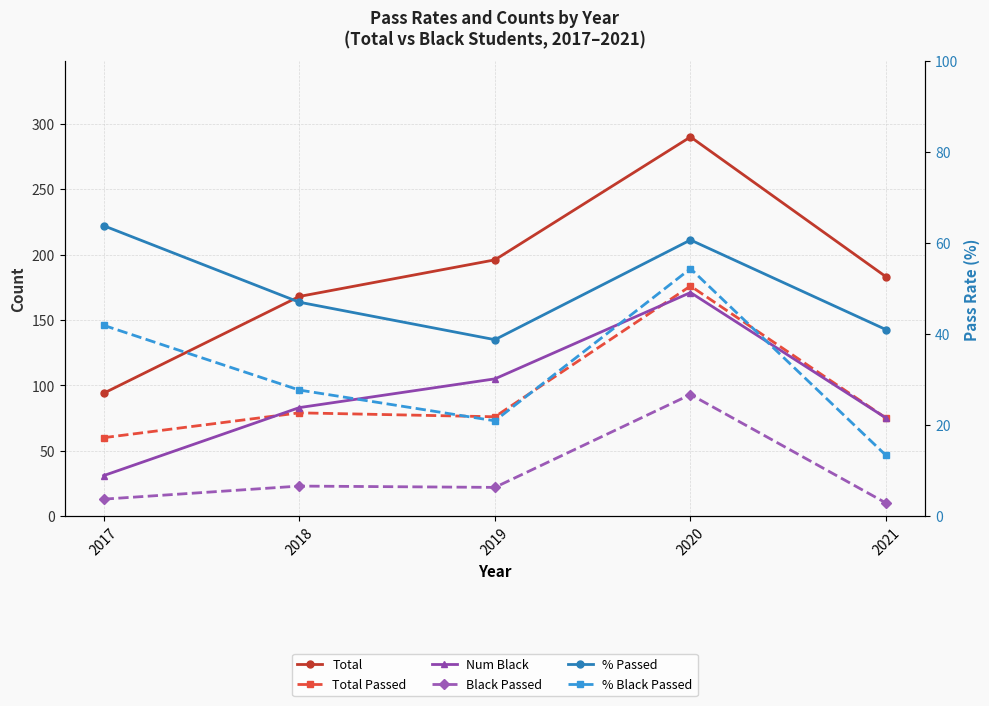

How many data points in Num Black are above 83?

2